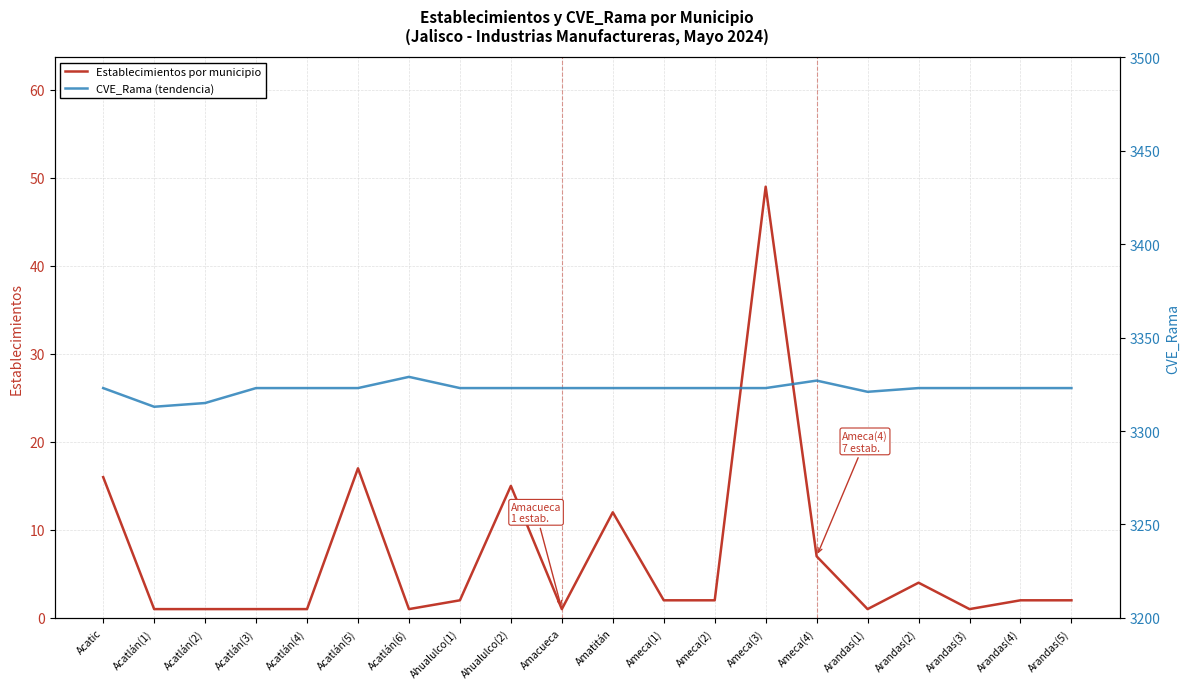

What is the spread (max minus min) of values at Ahualulco(2)?

3308